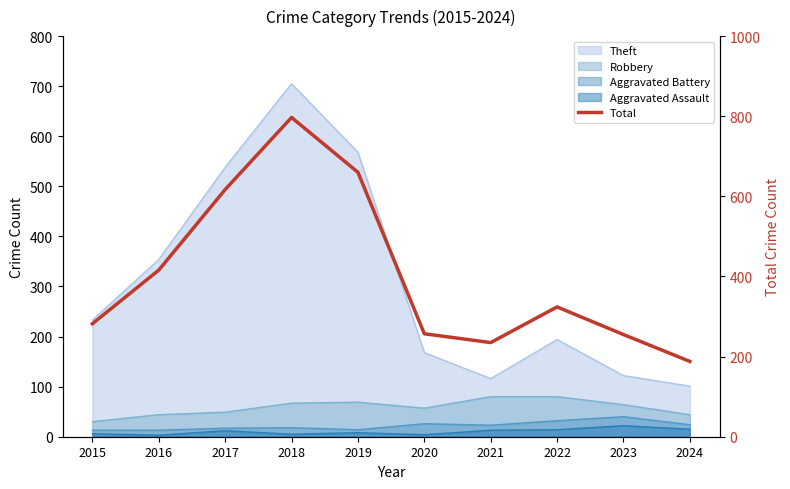

How many values are below 324?

5